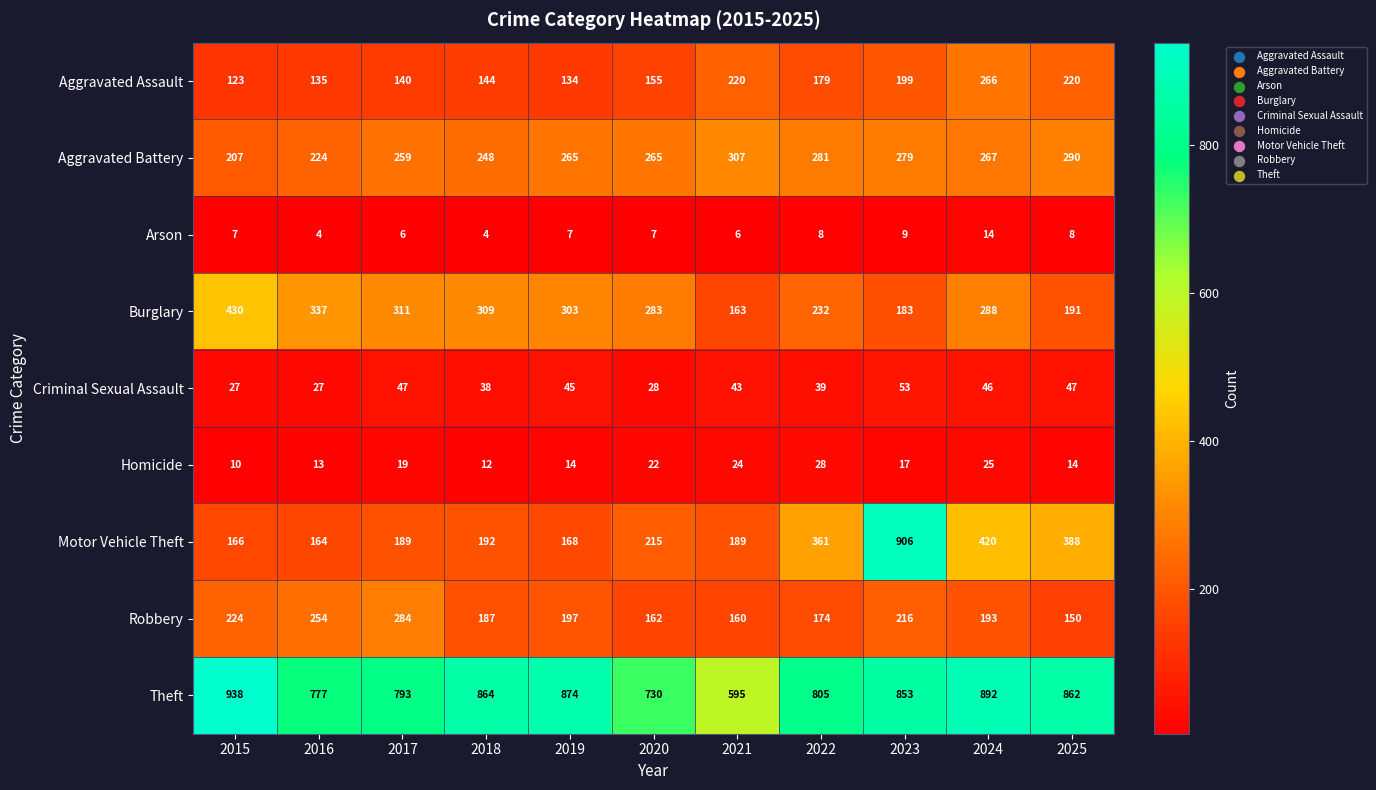

The value of Aggravated Assault at 2022 is 285. True or false?

False